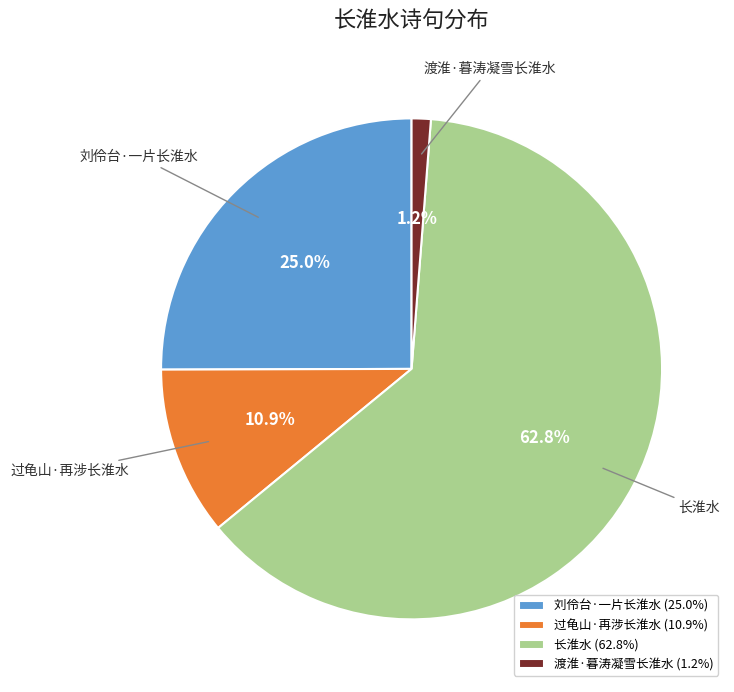

Rank the categories by value from lowest to highest.

渡淮·暮涛凝雪长淮水, 过龟山·再涉长淮水, 刘伶台·一片长淮水, 长淮水